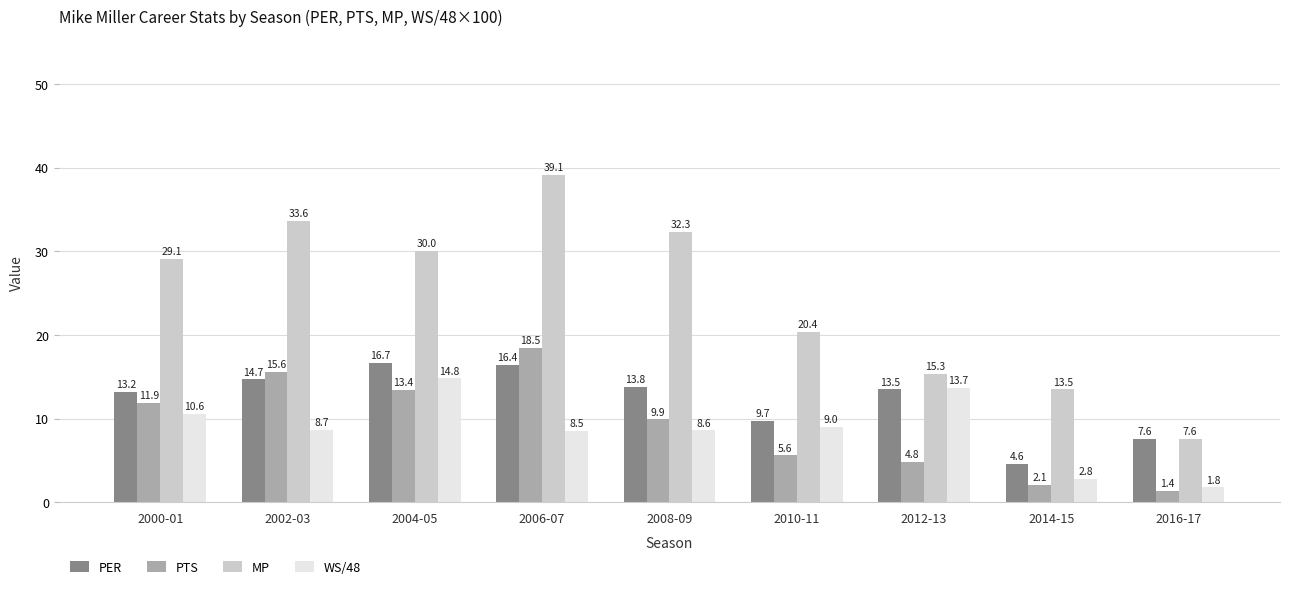

Which category has the highest value in the PTS series?

2006-07